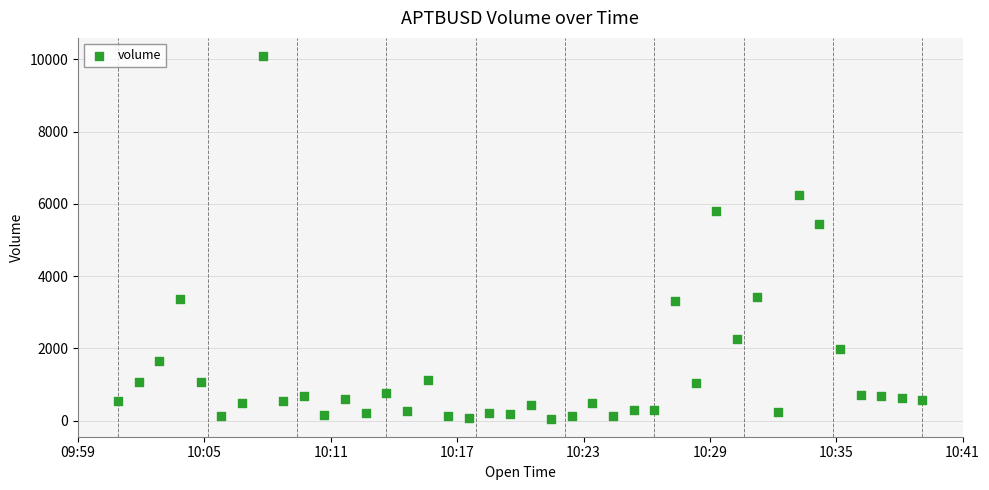

What Y value in the scatter plot is closest to 5075?

5440.8